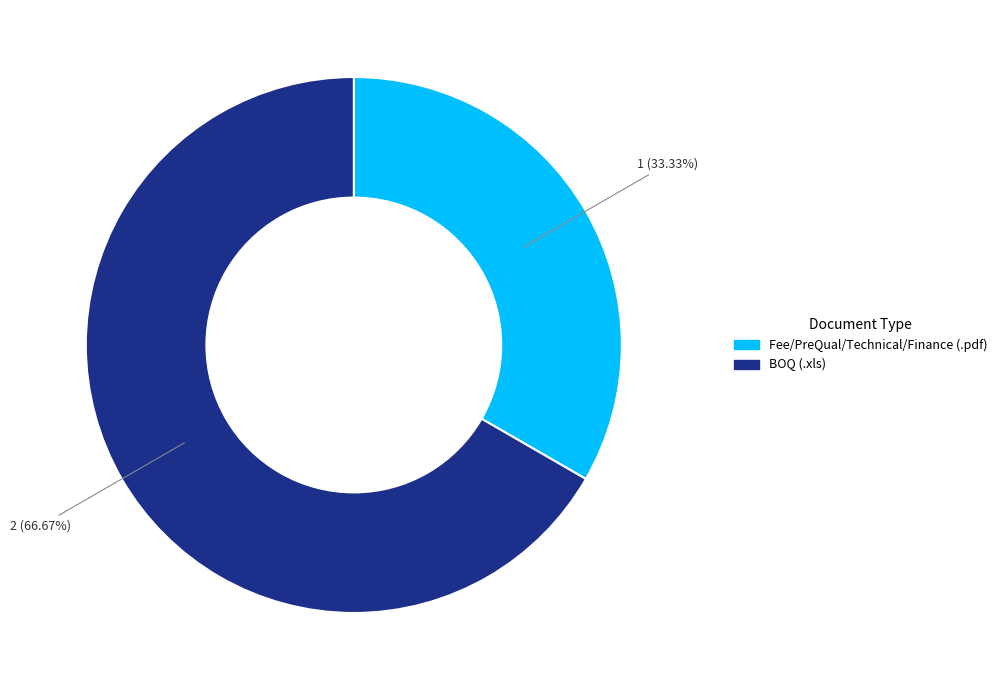

Is it true that BOQ (.xls) is 67% of the pie?

True